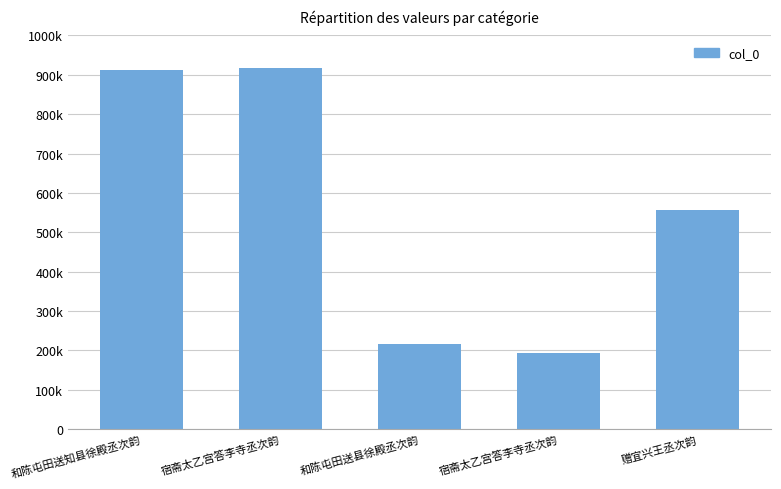

Which label corresponds to the smallest value in the chart?

宿斋太乙宫答李寺丞次韵